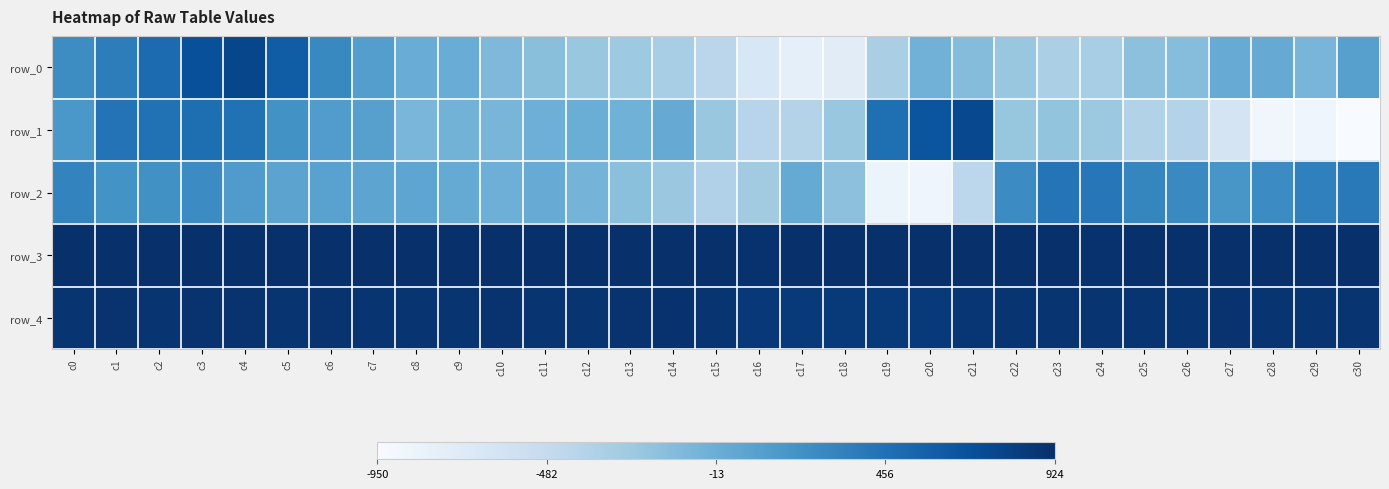

Rank the categories by row_4 value from lowest to highest.

c18, c19, c17, c20, c16, c21, c0, c15, c7, c5, c11, c24, c28, c2, c22, c23, c9, c29, c8, c12, c25, c26, c30, c1, c3, c6, c10, c27, c13, c4, c14